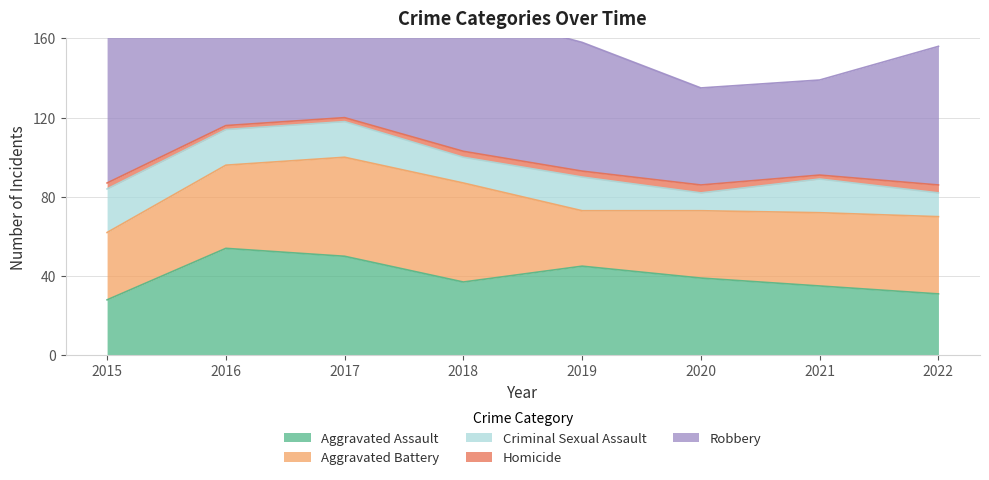

Reading left to right, transcribe all the data shown in this chart.

Aggravated Assault: 28	54	50	37	45	39	35	31
Aggravated Battery: 34	42	50	50	28	34	37	39
Criminal Sexual Assault: 22	18	18	13	17	9	17	12
Homicide: 3	2	2	3	3	4	2	4
Robbery: 76	90	127	71	65	49	48	70